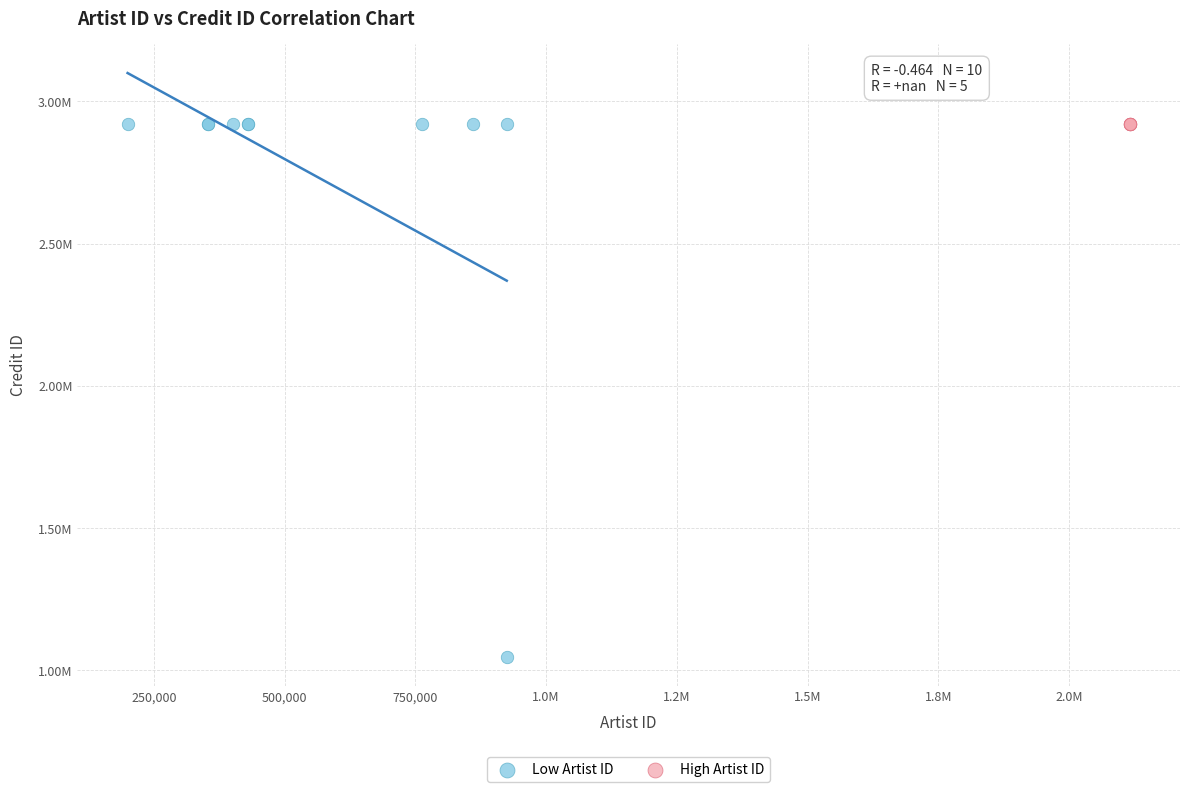

What are all the series names shown in the legend?

Low Artist ID, High Artist ID